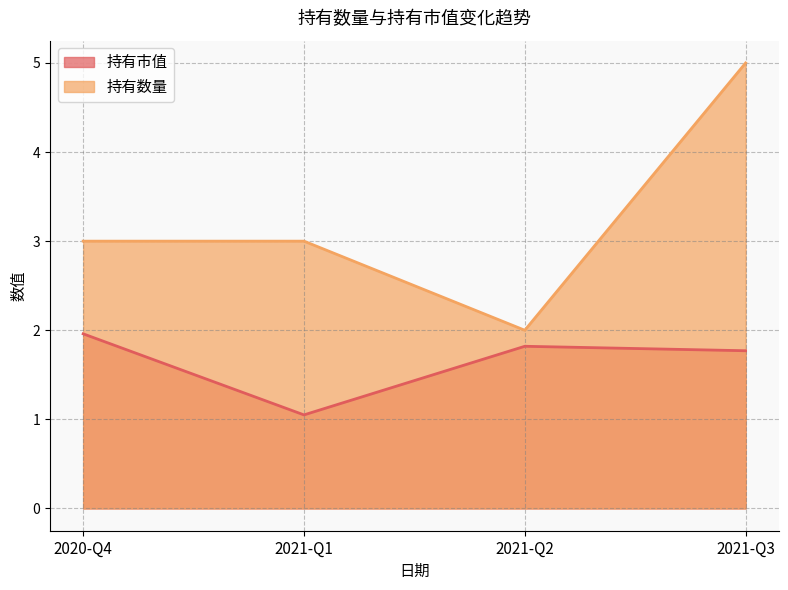

List the series in order of their overall mean, lowest first.

持有市值, 持有数量